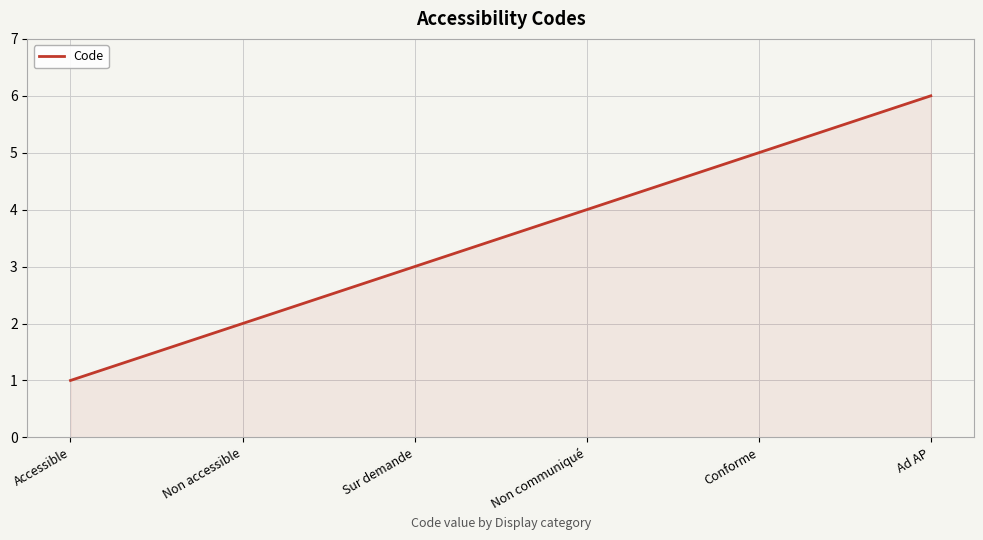

What is the minimum value shown in the chart?

1